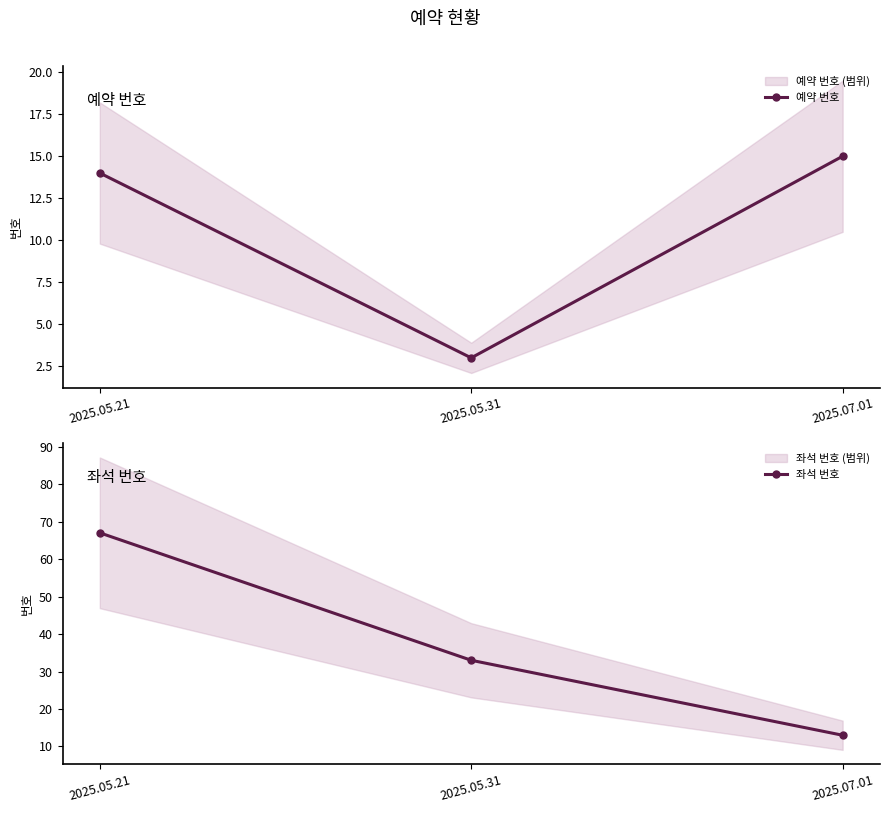

What is the spread (max minus min) of values at 2025.05.31?

30